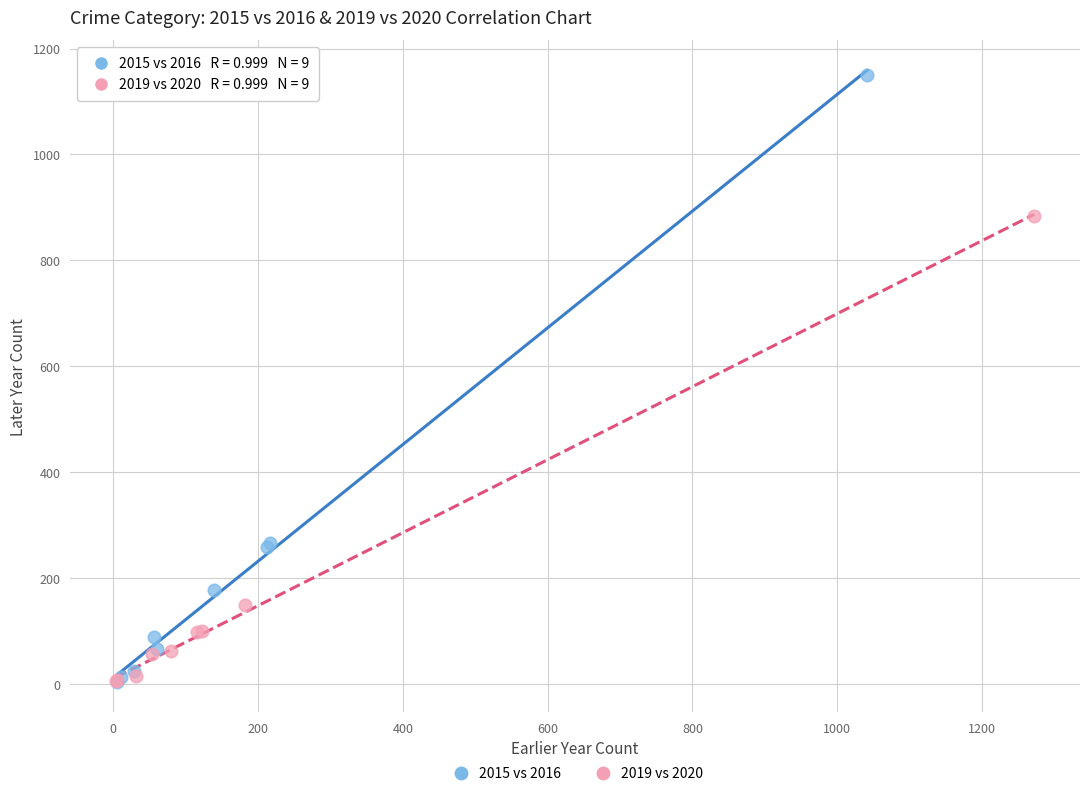

Which series reaches the maximum Y coordinate?

2015 vs 2016